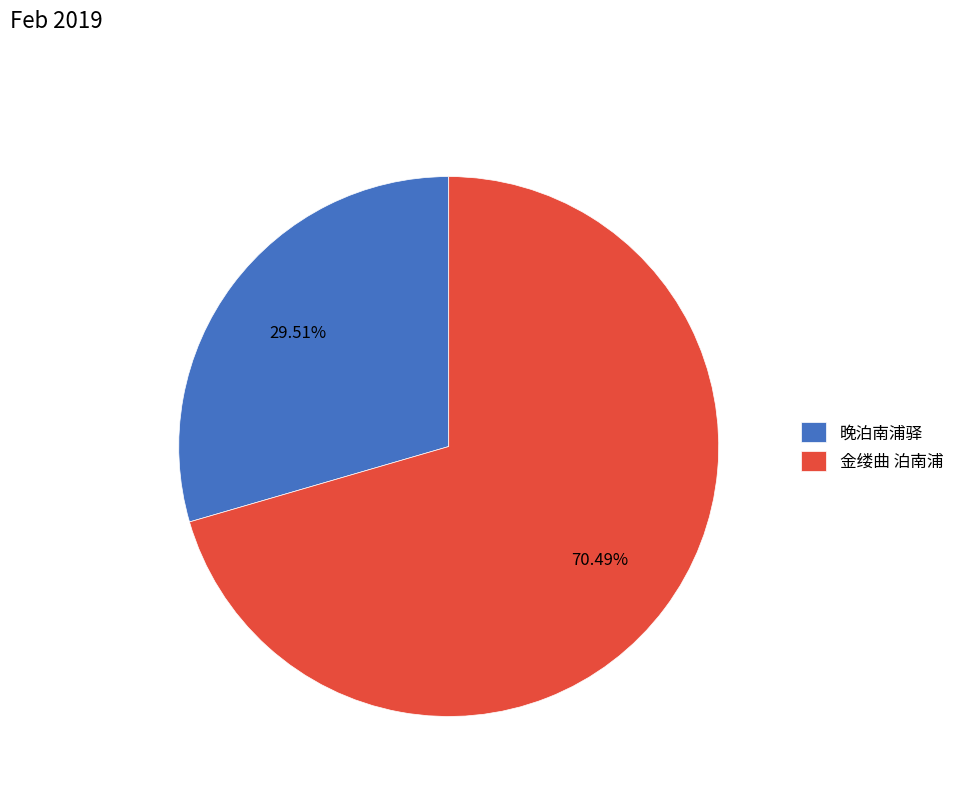

To the nearest percent, what portion does 金缕曲 泊南浦 represent?

70%